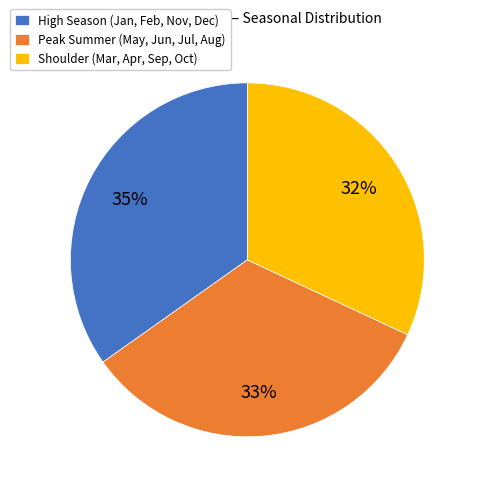

What is the ratio of the value at Shoulder (Mar, Apr, Sep, Oct) to the value at High Season (Jan, Feb, Nov, Dec)?

0.9